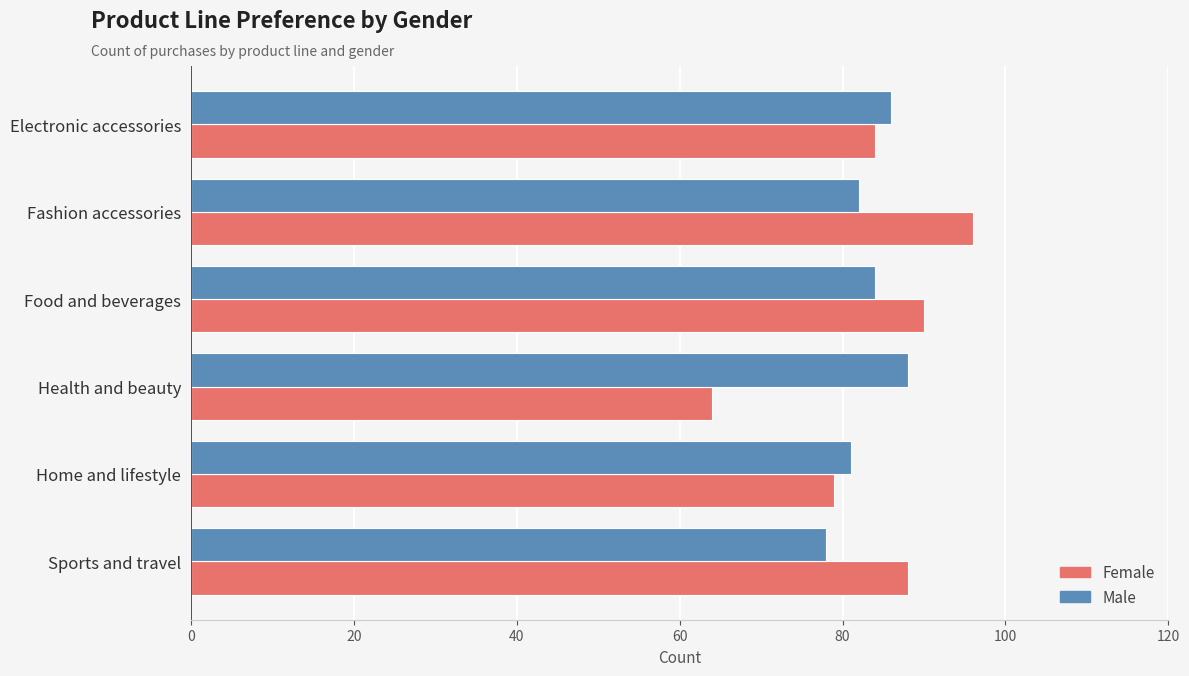

Which series has the largest range (max minus min)?

Female